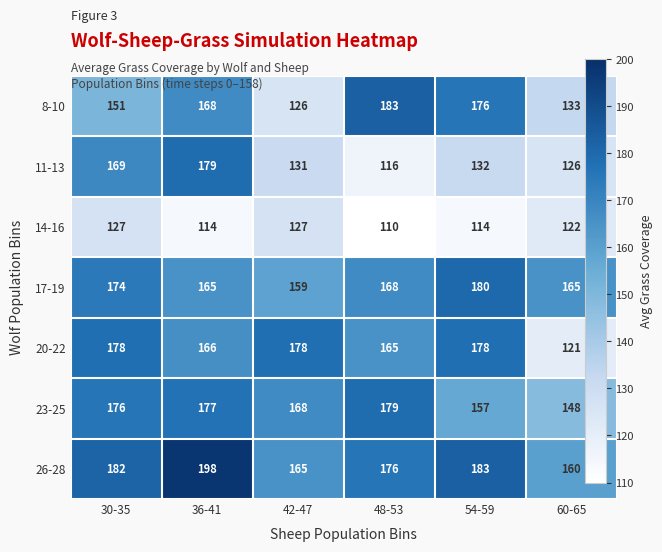

How many distinct data groups are displayed?

7